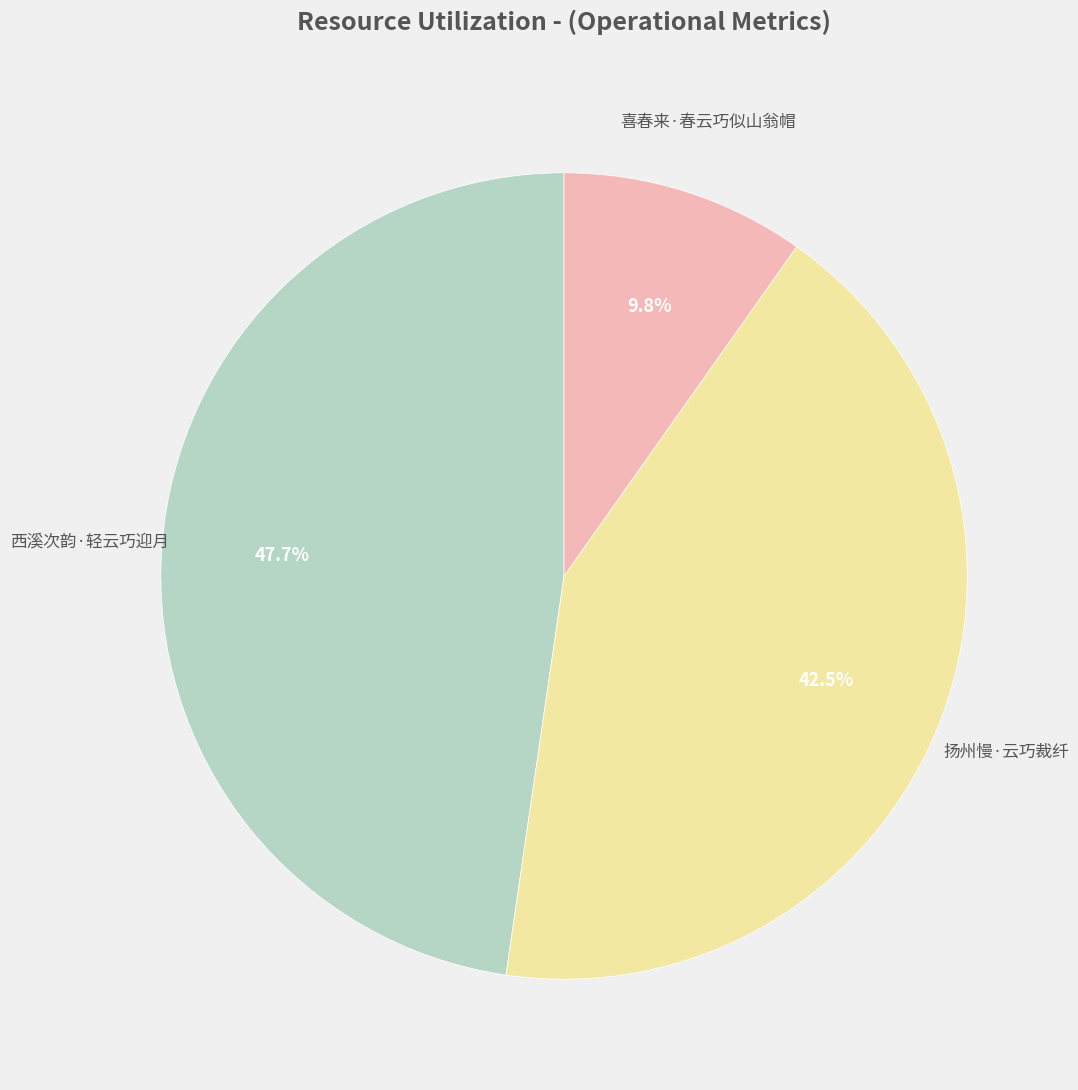

How many slices are in this pie chart?

3